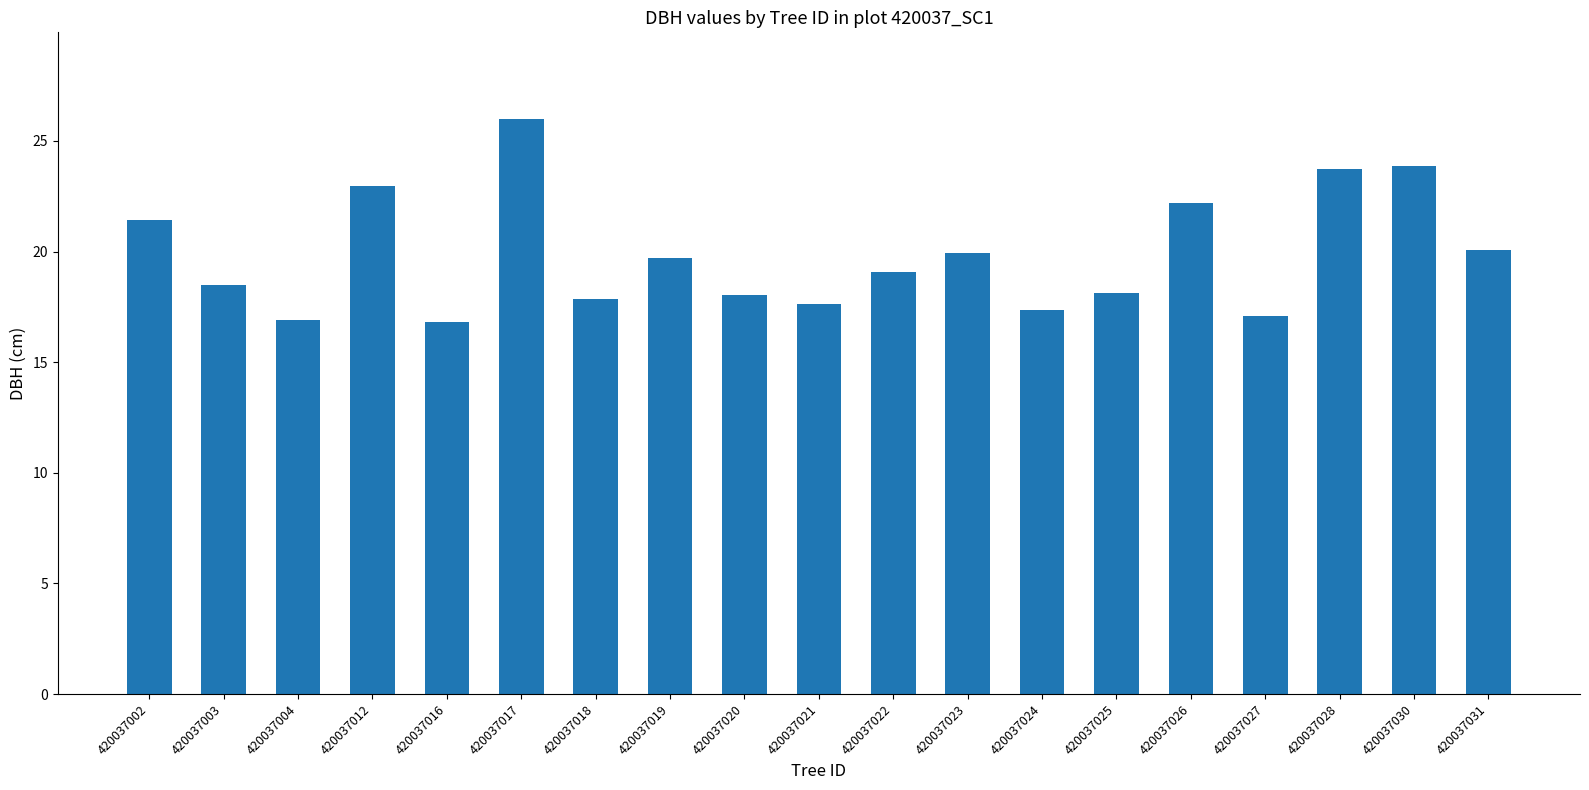

True or false: the data shows 21.4 at 420037002.

True